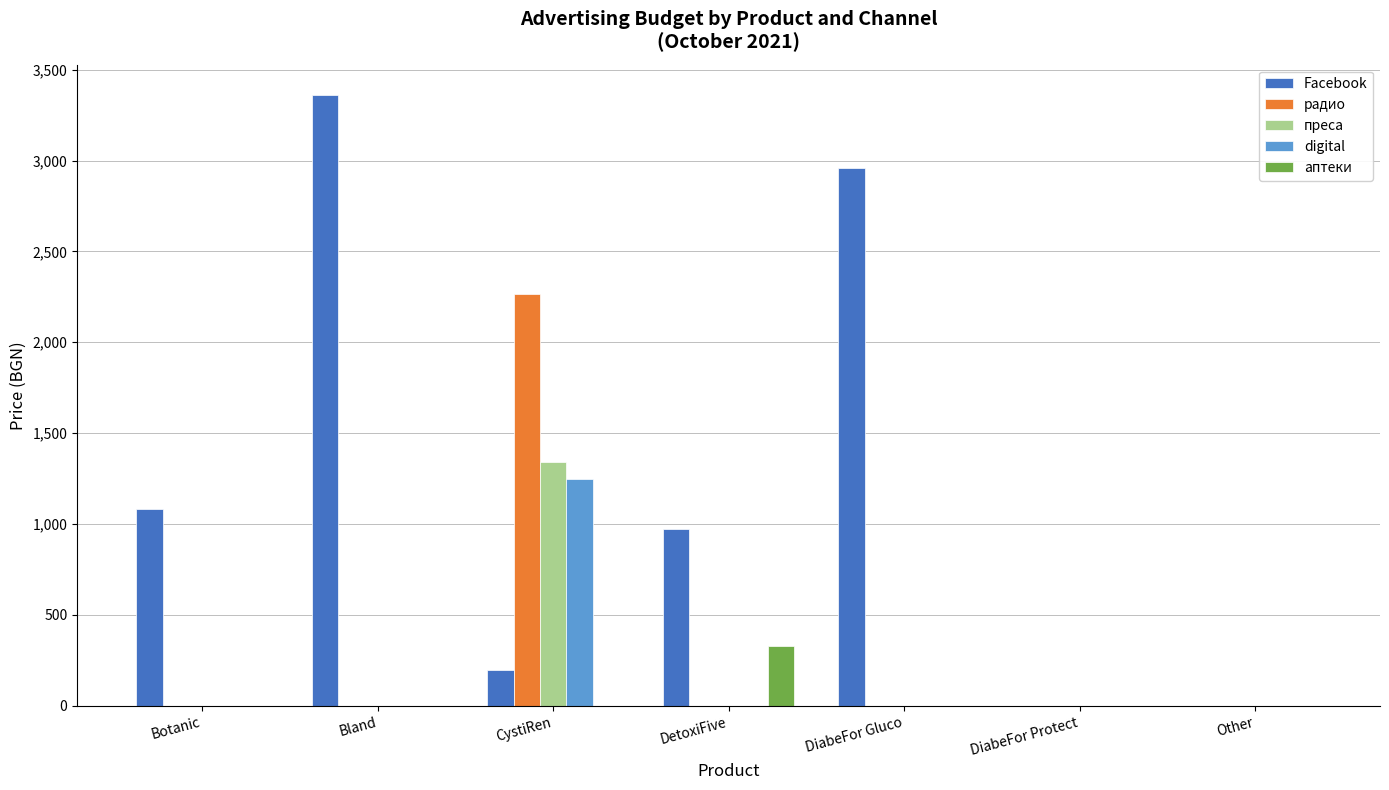

Is it true that радио equals 767.3 at Other?

False